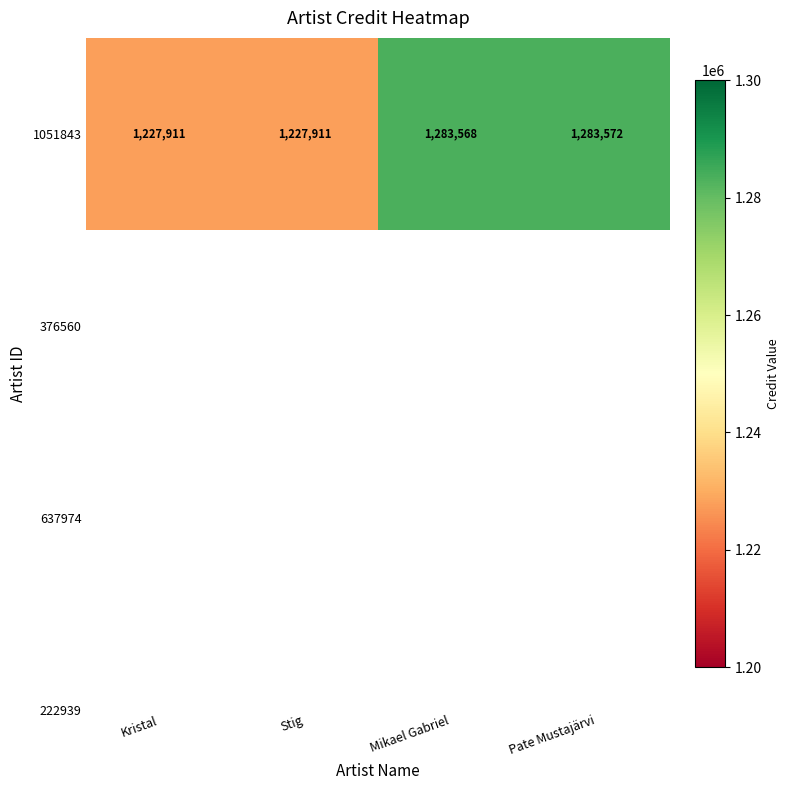

Rank the categories by value from lowest to highest.

Kristal, Stig, Mikael Gabriel, Pate Mustajärvi